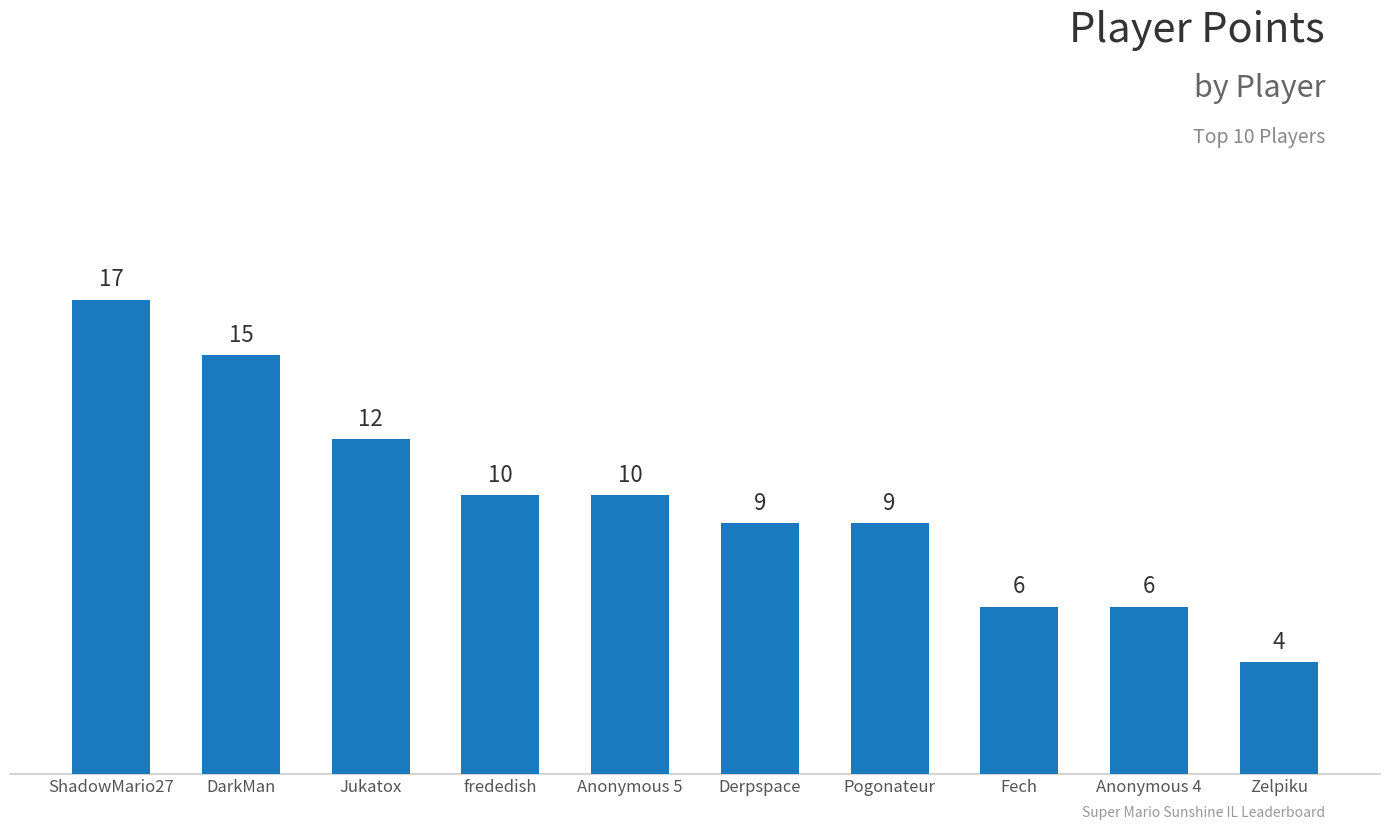

What is the average value?

10